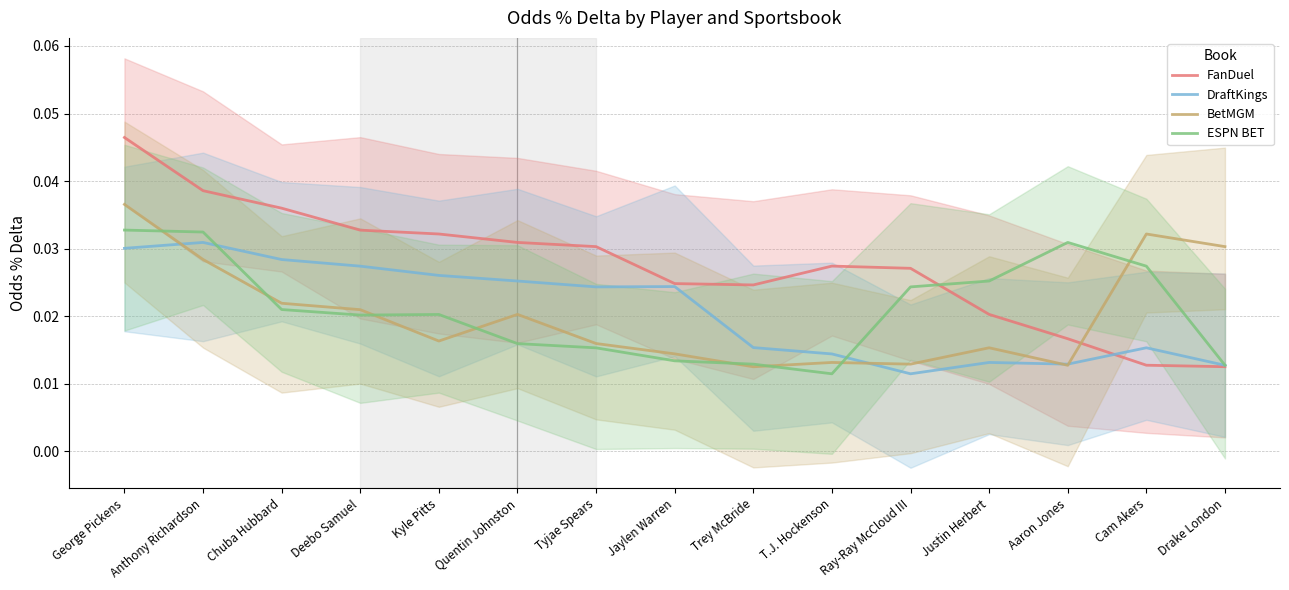

What position from the left is T.J. Hockenson?

10